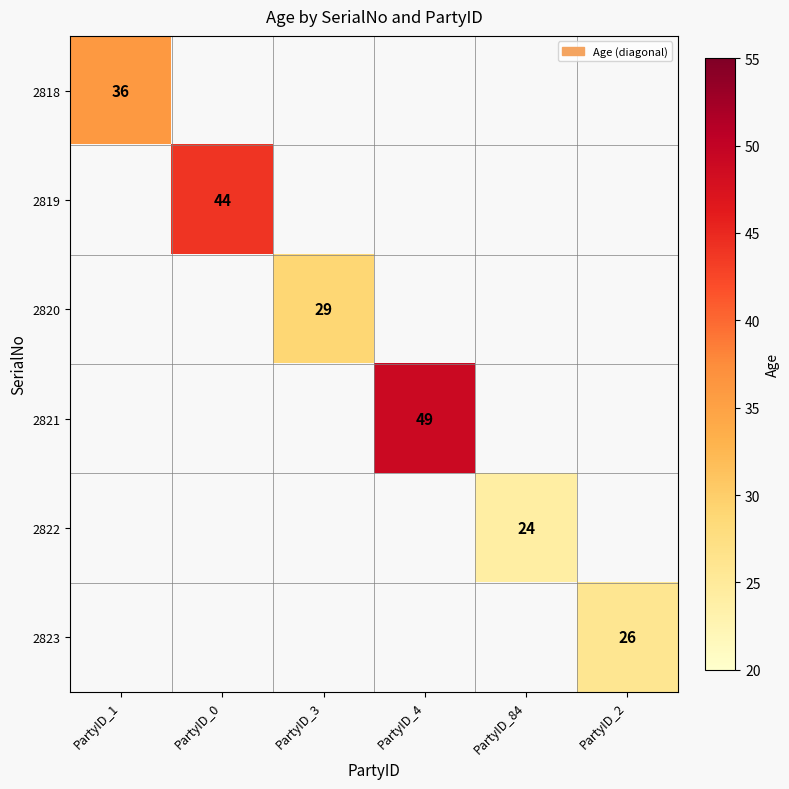

Which category has the highest value across all series?

PartyID_4